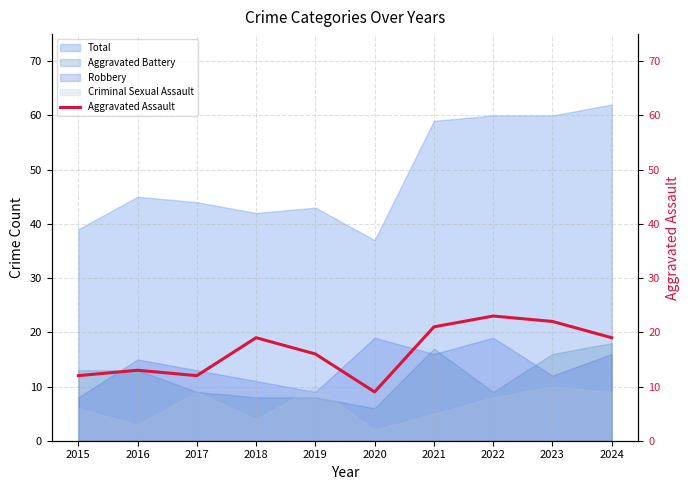

What is the sum of all values?

166